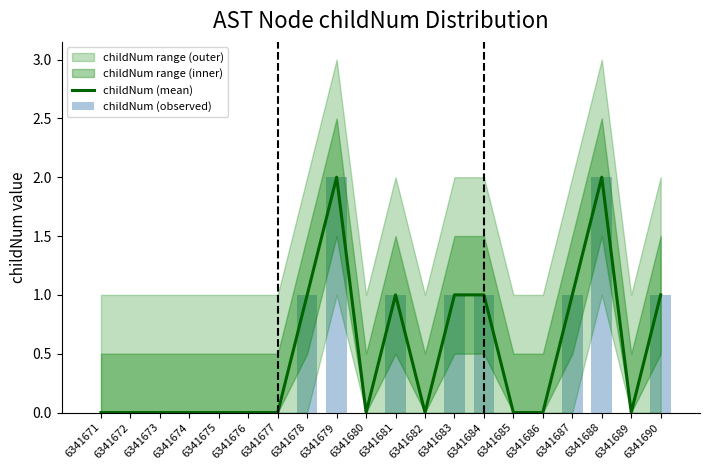

Is the value of childNum (mean) at 6341683 greater than the value of childNum (observed) at 6341688?

No